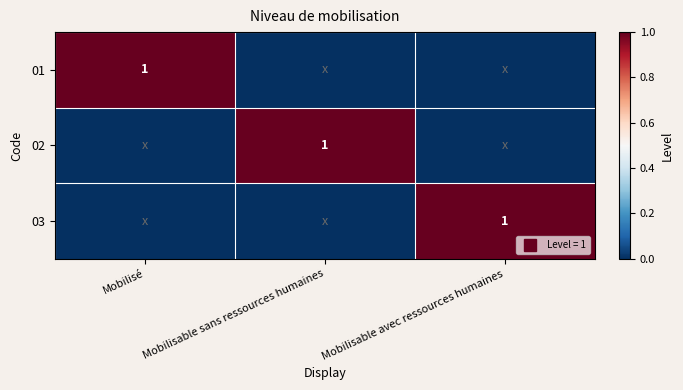

What is the greatest value displayed?

1